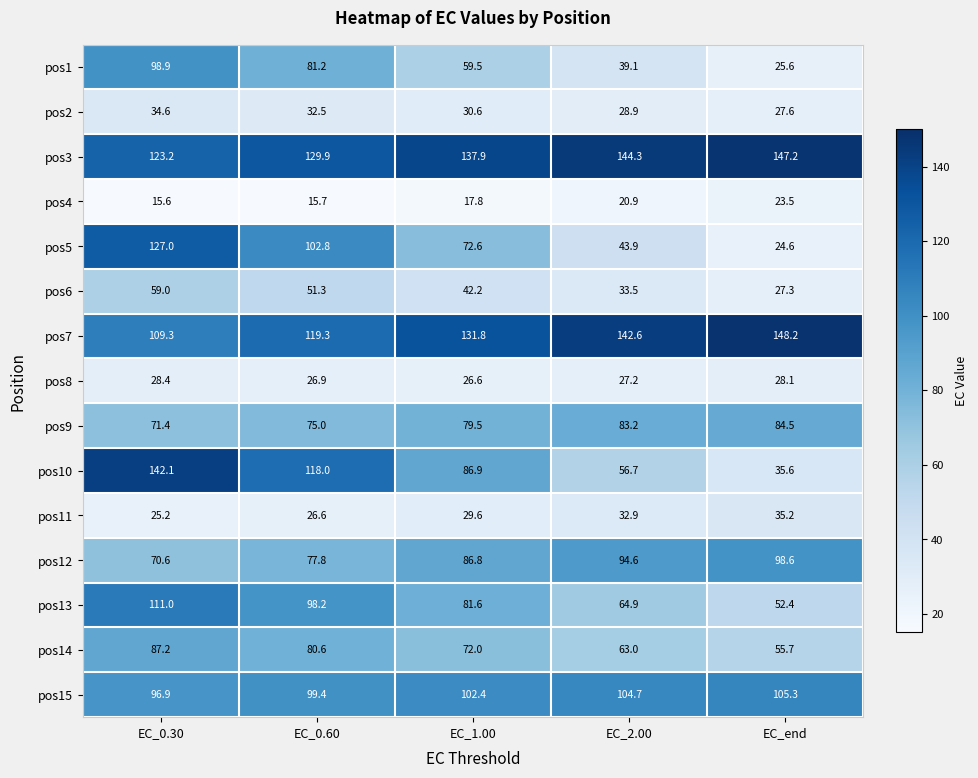

At EC_2.00, list the series in order from largest to smallest.

pos3, pos7, pos15, pos12, pos9, pos13, pos14, pos10, pos5, pos1, pos6, pos11, pos2, pos8, pos4